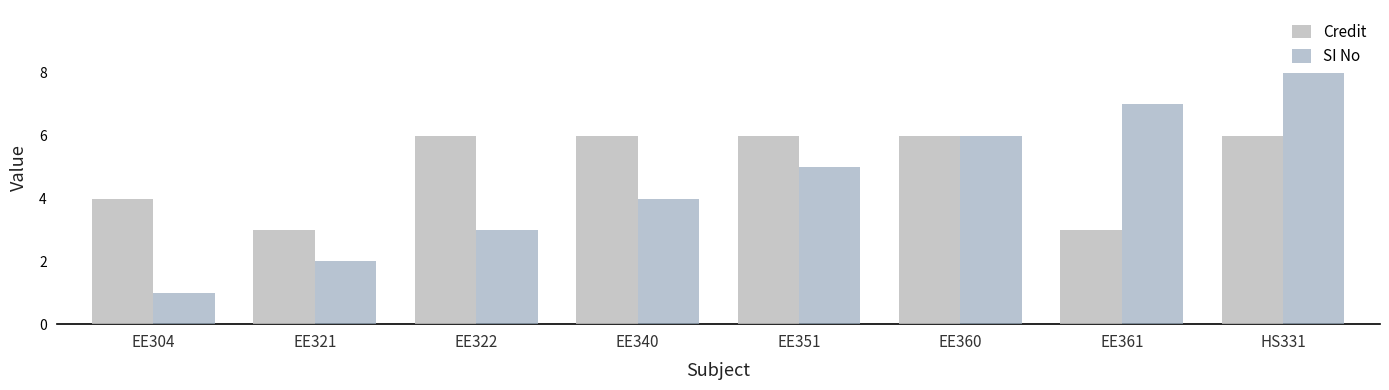

What is the sum of the SI No values at EE360 and EE361?

13